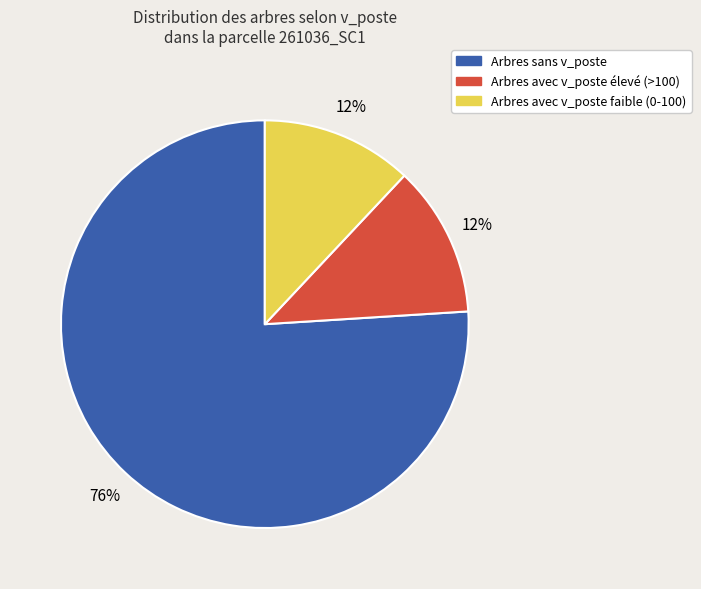

Does any single category account for the majority?

Yes